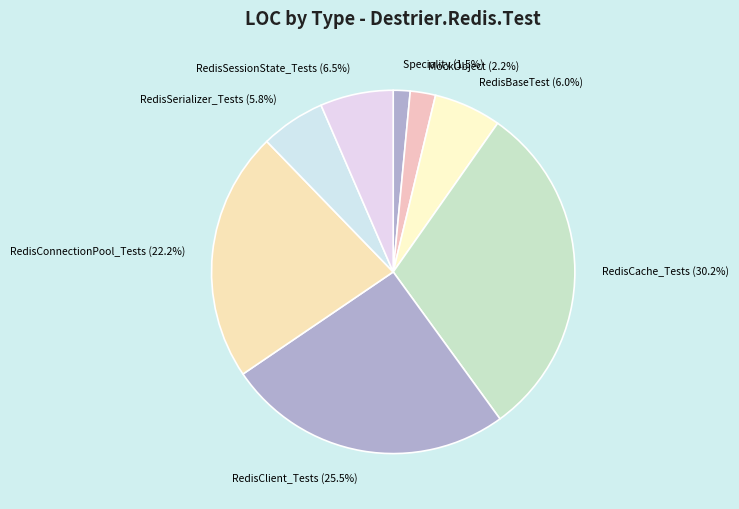

To the nearest percent, what portion does RedisConnectionPool_Tests represent?

22%